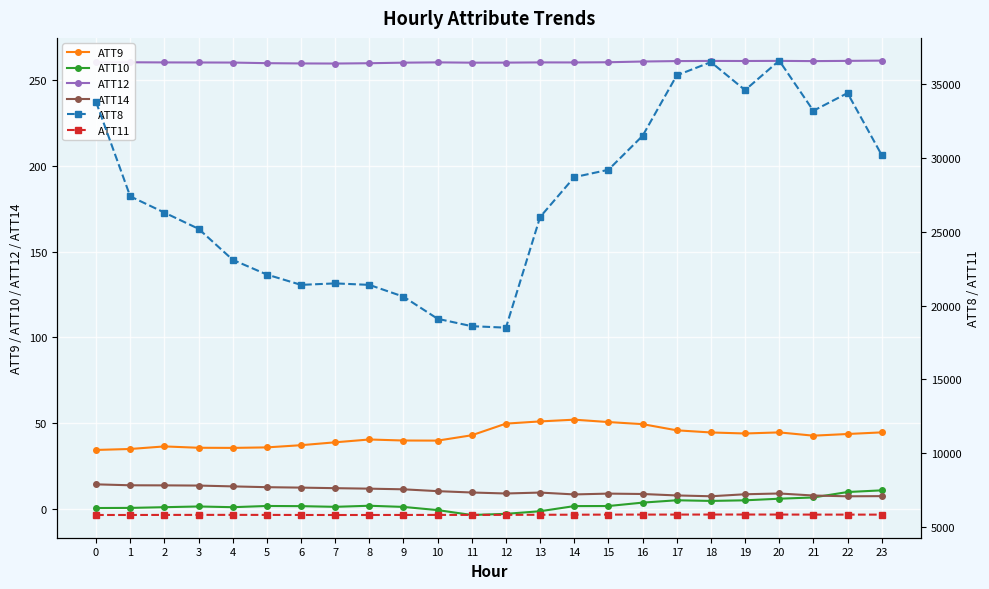

Reading left to right, transcribe all the data shown in this chart.

ATT9: 0=34.3	1=34.8	2=36.3	3=35.5	4=35.5	5=35.8	6=37.0	7=38.7	8=40.4	9=39.8	10=39.7	11=42.8	12=49.6	13=50.9	14=51.9	15=50.5	16=49.3	17=45.7	18=44.5	19=43.9	20=44.5	21=42.6	22=43.6	23=44.5
ATT10: 0=0.4	1=0.4	2=0.8	3=1.3	4=0.8	5=1.5	6=1.5	7=1.1	8=1.7	9=1.0	10=-0.9	11=-3.7	12=-3.0	13=-1.5	14=1.5	15=1.5	16=3.5	17=4.9	18=4.5	19=4.9	20=5.8	21=6.5	22=9.7	23=10.7
ATT12: 0=260.5	1=260.6	2=260.6	3=260.5	4=260.5	5=260.1	6=260.0	7=259.9	8=260.1	9=260.4	10=260.6	11=260.4	12=260.4	13=260.6	14=260.5	15=260.7	16=261.1	17=261.3	18=261.4	19=261.4	20=261.5	21=261.3	22=261.5	23=261.6
ATT14: 0=14.2	1=13.6	2=13.6	3=13.5	4=13.0	5=12.5	6=12.3	7=11.9	8=11.7	9=11.3	10=10.2	11=9.4	12=8.8	13=9.4	14=8.3	15=8.8	16=8.5	17=7.7	18=7.2	19=8.4	20=8.8	21=7.7	22=7.2	23=7.3
ATT8: 0=33800.0	1=27400.0	2=26300.0	3=25200.0	4=23100.0	5=22100.0	6=21400.0	7=21500.0	8=21400.0	9=20600.0	10=19100.0	11=18600.0	12=18500.0	13=26000.0	14=28700.0	15=29200.0	16=31500.0	17=35600.0	18=36500.0	19=34600.0	20=36600.0	21=33200.0	22=34400.0	23=30200.0
ATT11: 0=5804.1	1=5802.9	2=5807.8	3=5809.8	4=5811.5	5=5808.0	6=5804.6	7=5802.2	8=5803.2	9=5805.8	10=5808.6	11=5809.1	12=5812.3	13=5817.5	14=5821.6	15=5828.5	16=5830.0	17=5830.7	18=5833.2	19=5834.3	20=5832.1	21=5829.3	22=5828.5	23=5827.7